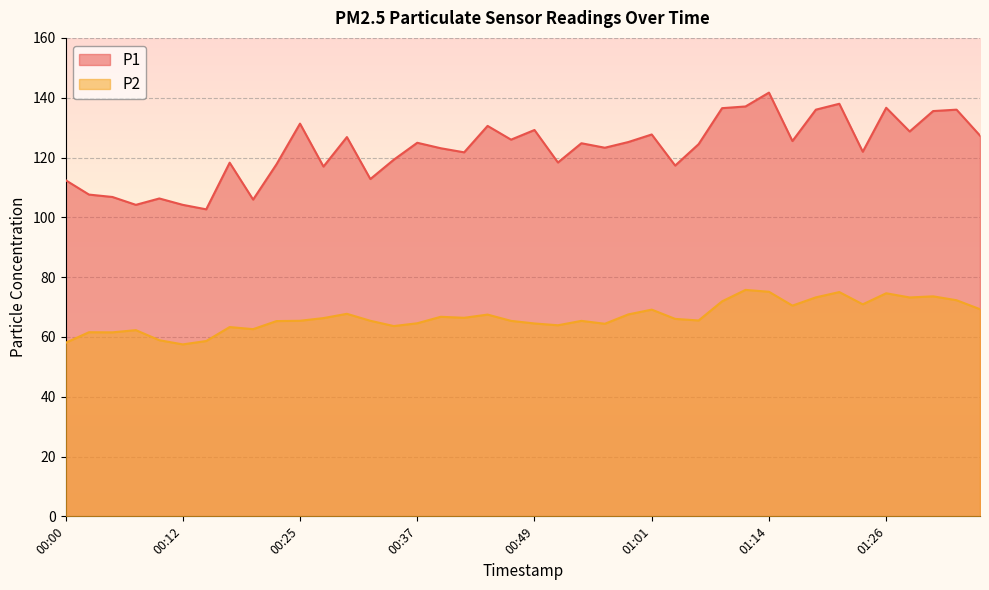

What is the approximate value of P2 at 00:00?

58.0